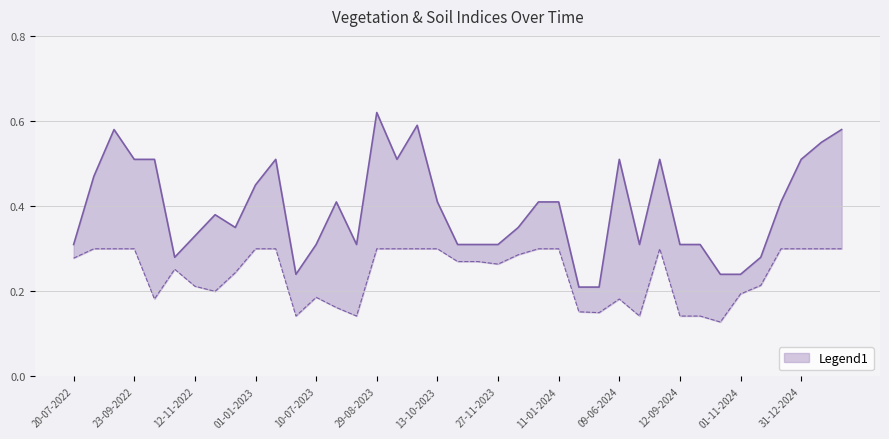

Where is the first local maximum for ndmi?

03-09-2022